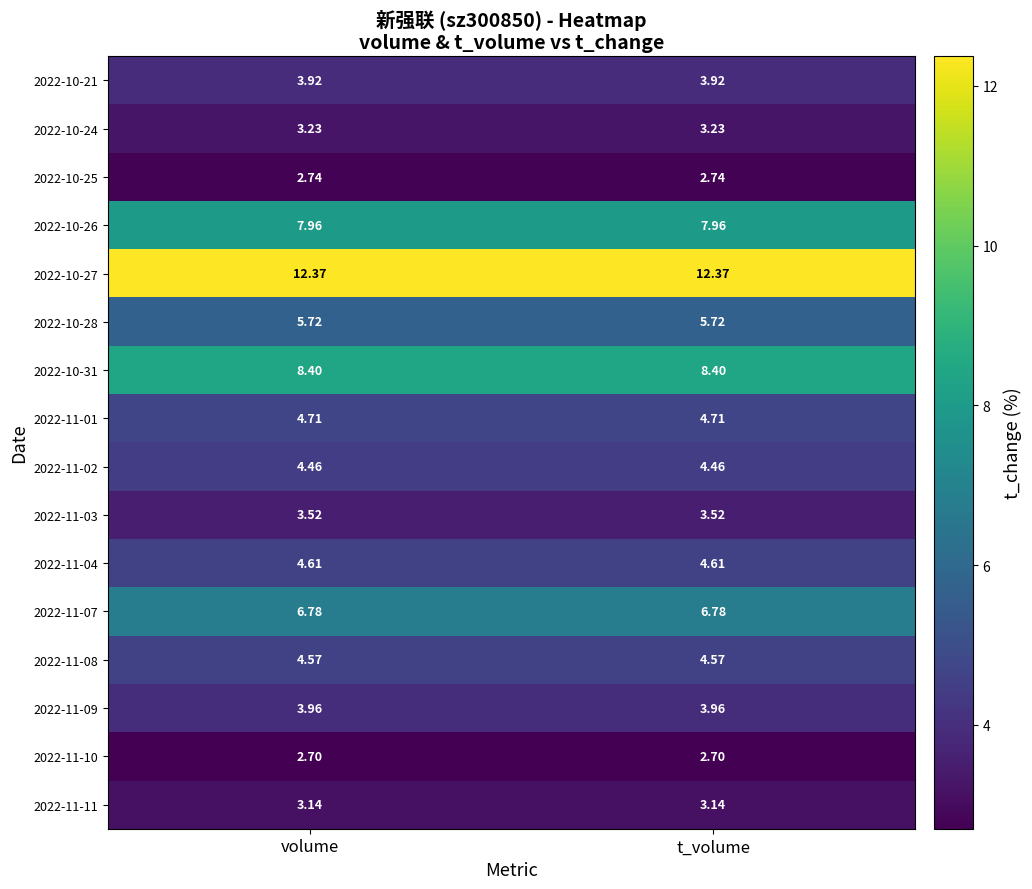

Is the value of 2022-10-28 at t_volume greater than the value of 2022-11-11 at t_volume?

Yes